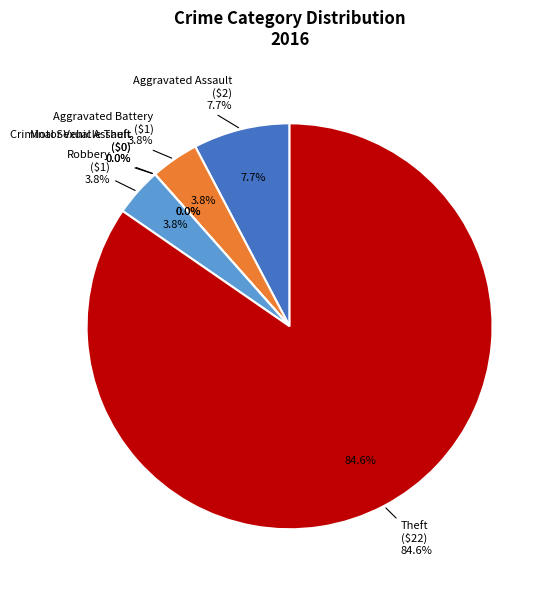

Which category has the biggest portion of the pie?

Theft